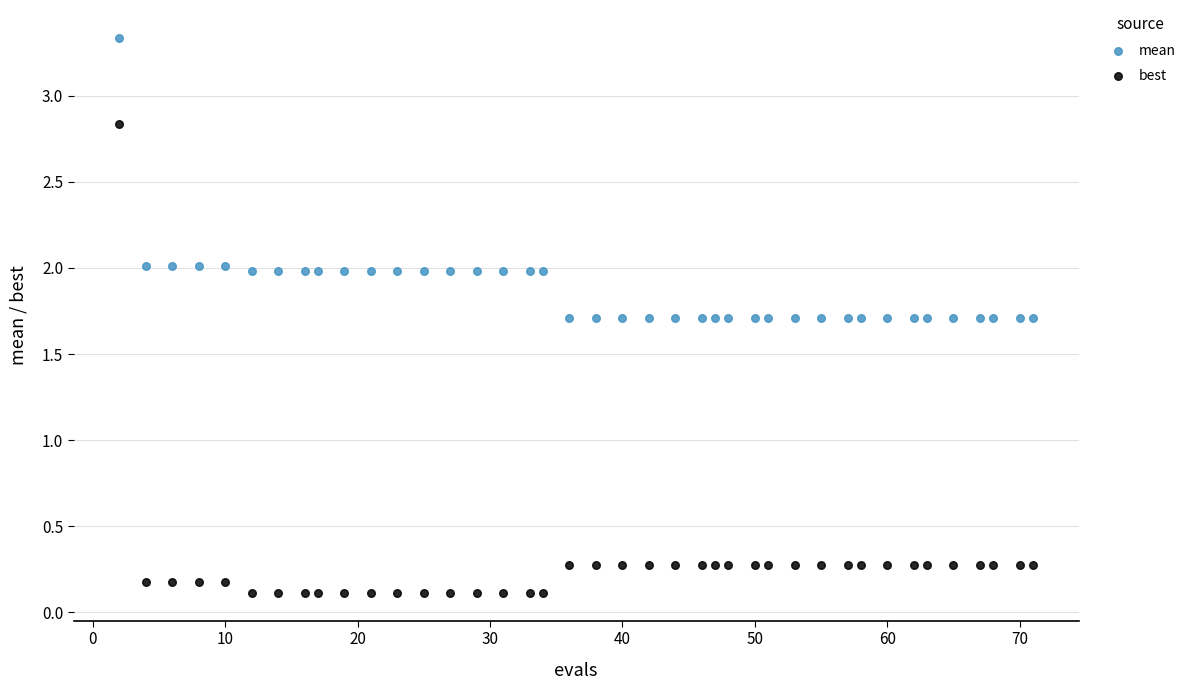

Which series contains the highest Y value?

mean